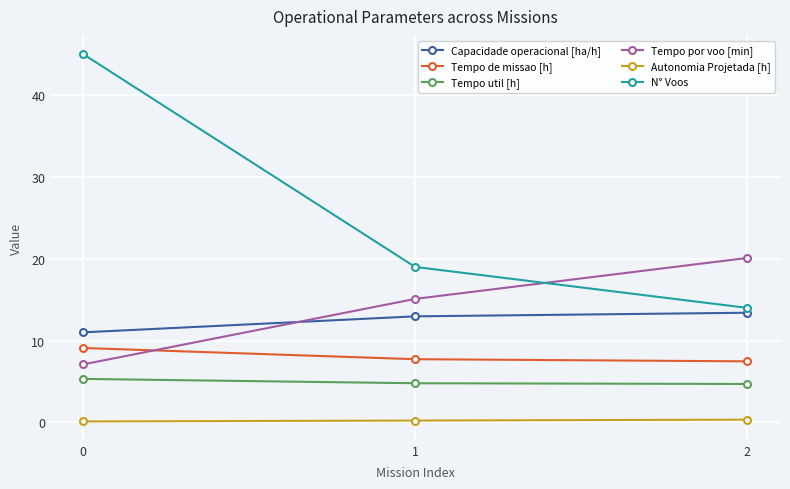

Where does the Tempo por voo [min] series first go above 15?

1